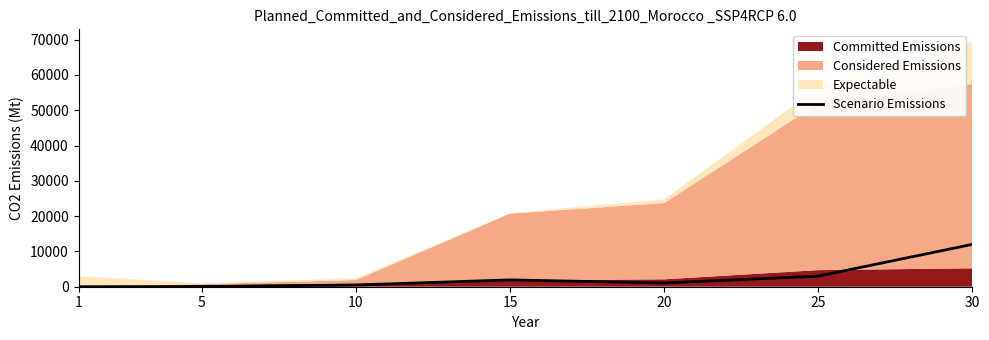

List the labels in order of value, largest first.

30, 25, 15, 20, 10, 5, 1